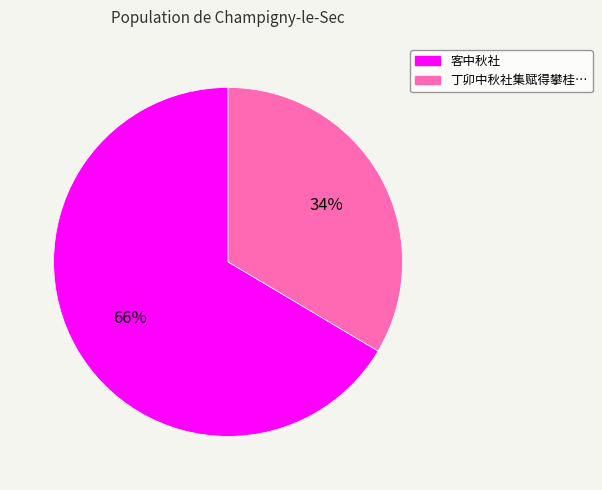

To the nearest percent, what is the average slice percentage?

50%